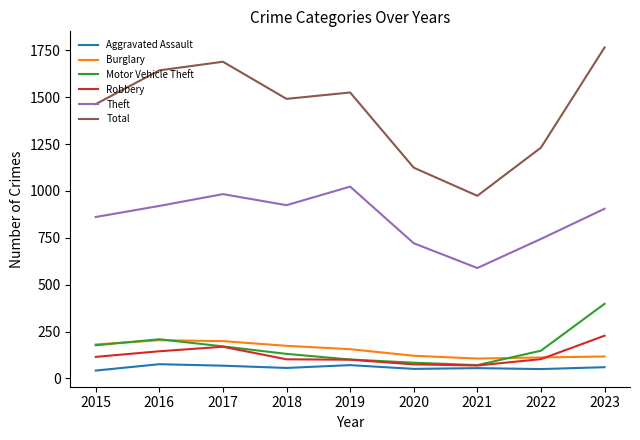

What is the minimum value shown in the chart?

42